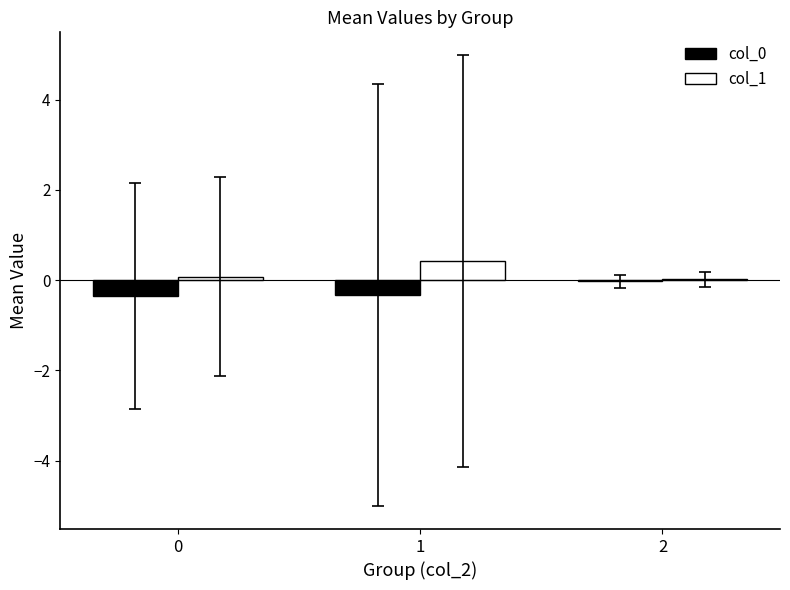

How many distinct data groups are displayed?

2